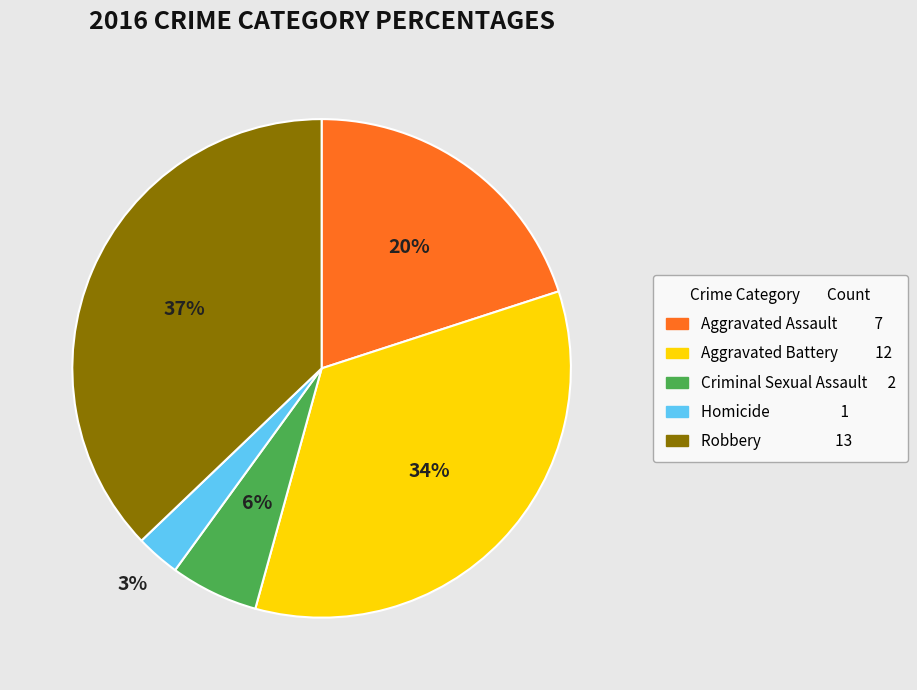

What percentage is the Homicide slice, to the nearest percent?

3%